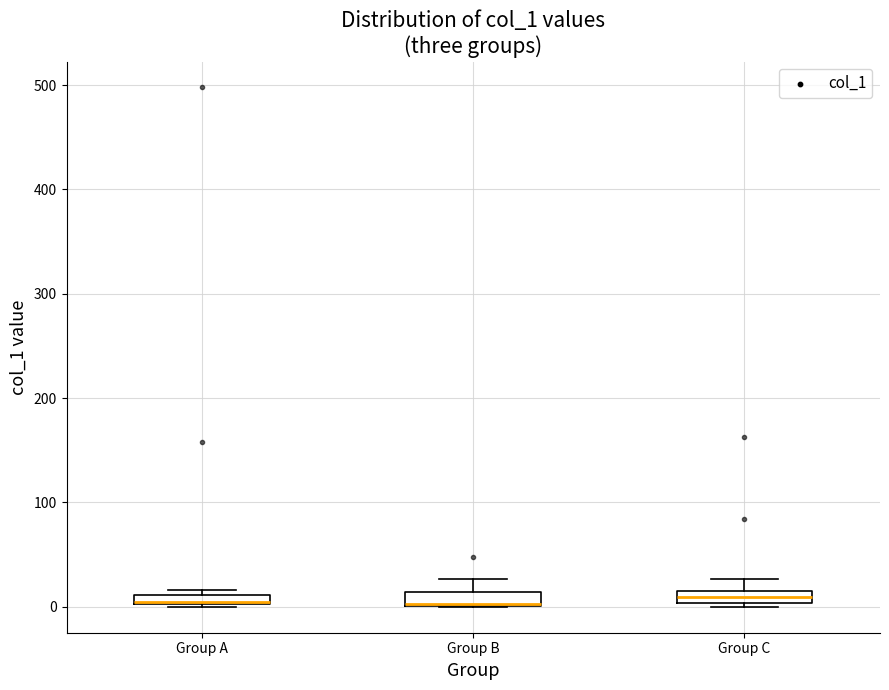

Where is the lower edge of the box for Group A on the y-axis? The values are not printed on the chart, so give them approximately, as read against the axis.

0